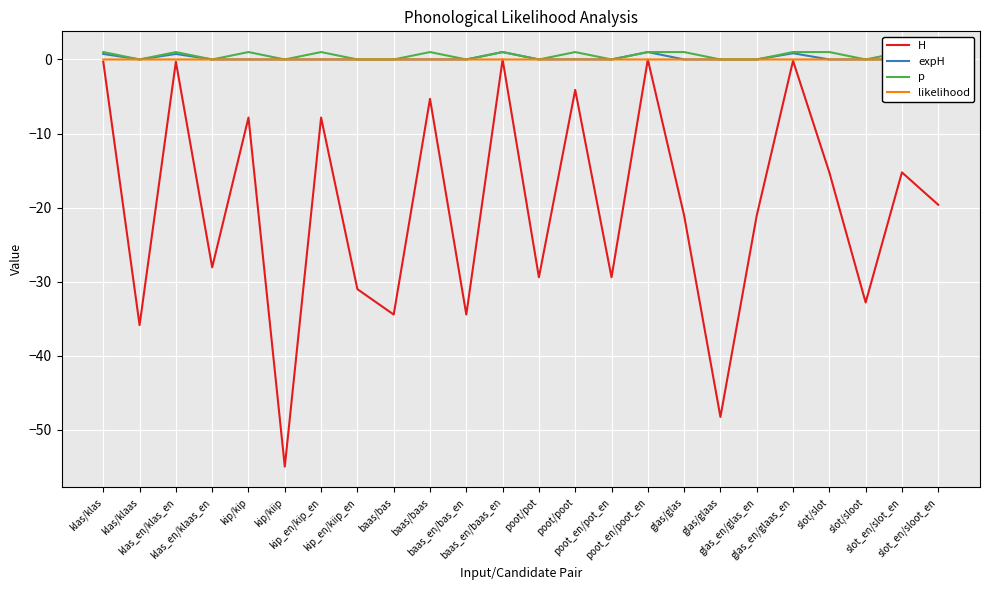

How many interior local peaks does the likelihood series have?

4